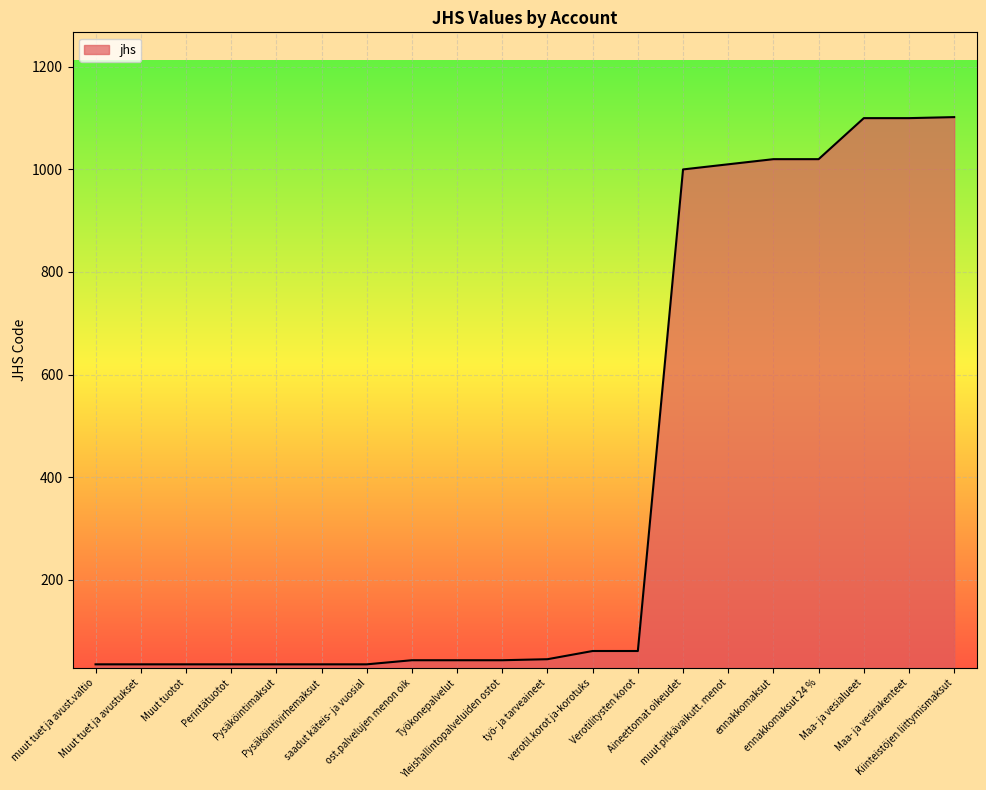

How many series are shown in this chart?

1